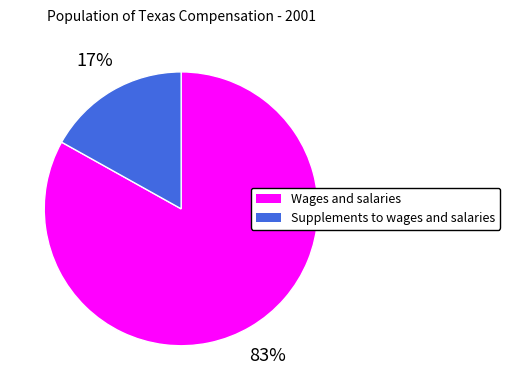

What is the largest slice in the pie chart?

Wages and salaries